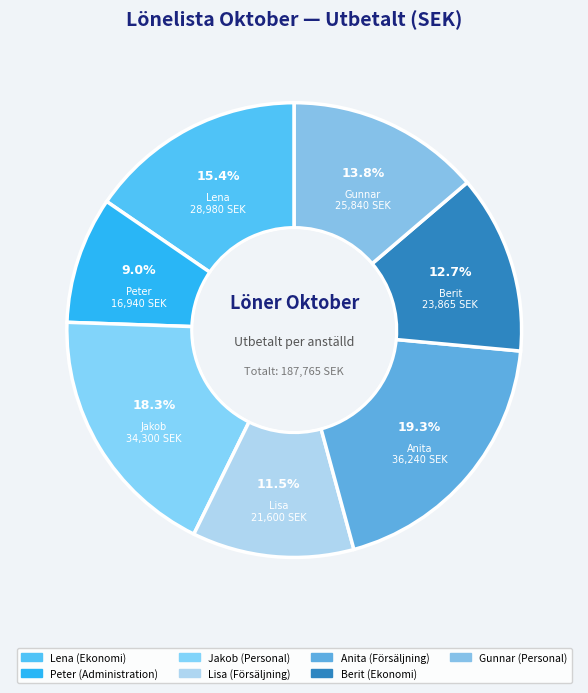

To the nearest percent, what portion does Gunnar represent?

14%